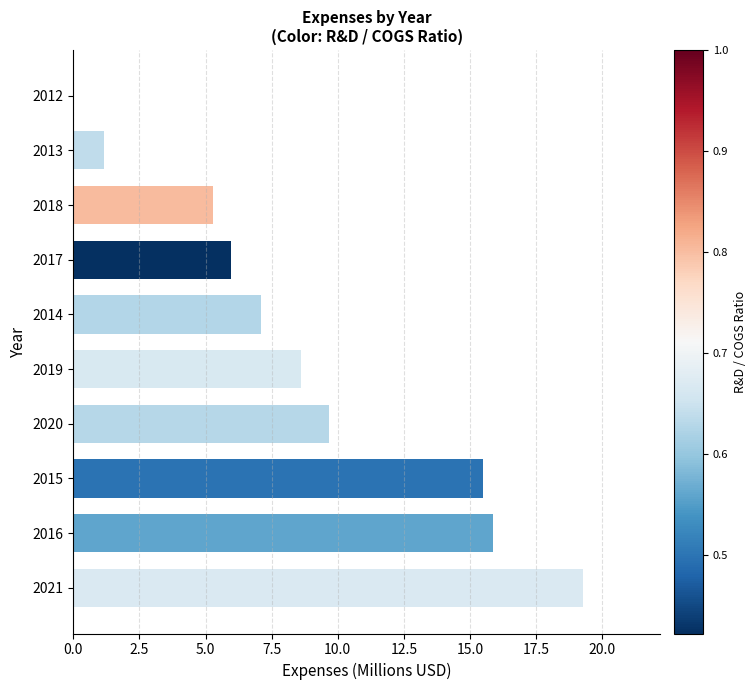

What is the approximate value at 2021?

19.3